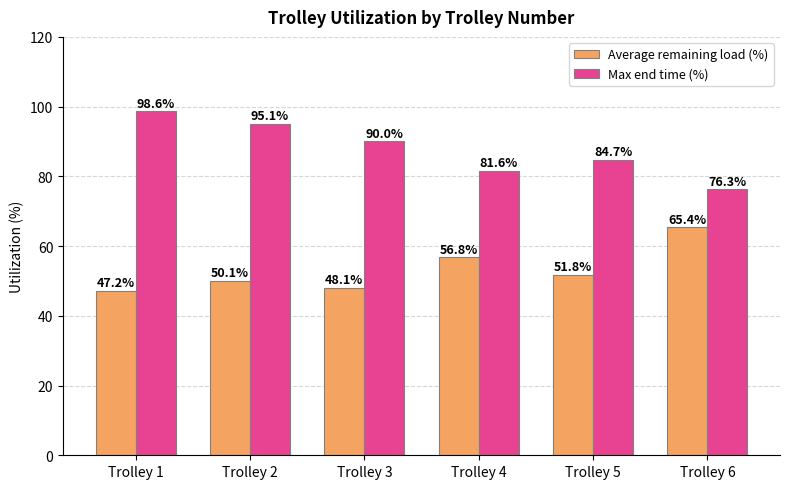

What is the difference between the second highest and minimum values in the Average remaining load (%) series?

9.6